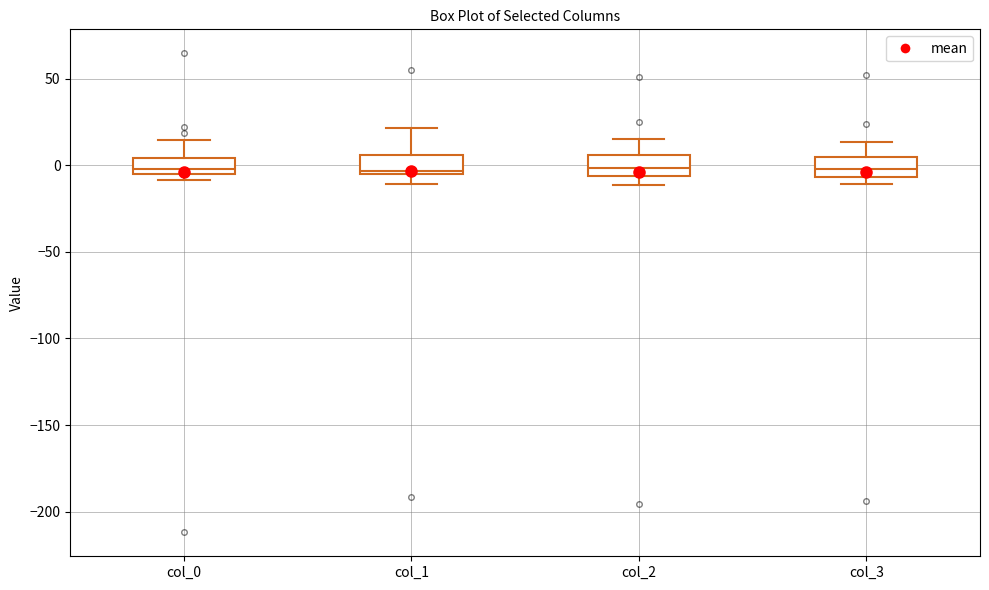

Reading left to right, transcribe this box plot: for each box, give where its median line is, the range the box spans, and where its two whiskers end, as read against the y-axis. The values are not printed on the chart, so give them approximately, as read against the axis.

col_0: median 0, box -5 to 5, whiskers -10 to 15
col_1: median -5 (just above the box's lower edge), box -5 to 5, whiskers -10 to 20
col_2: median 0, box -5 to 5, whiskers -10 to 15
col_3: median 0, box -5 to 5, whiskers -10 to 15